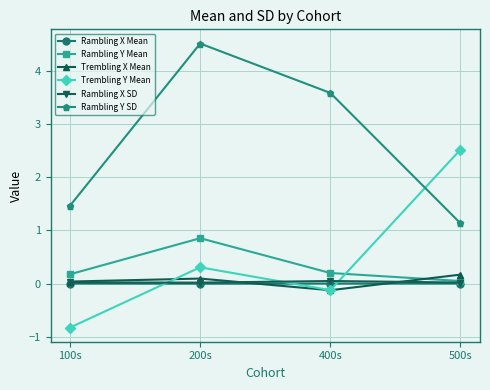

Is the value of Trembling Y Mean at 100s greater than the value of Rambling X SD at 400s?

No